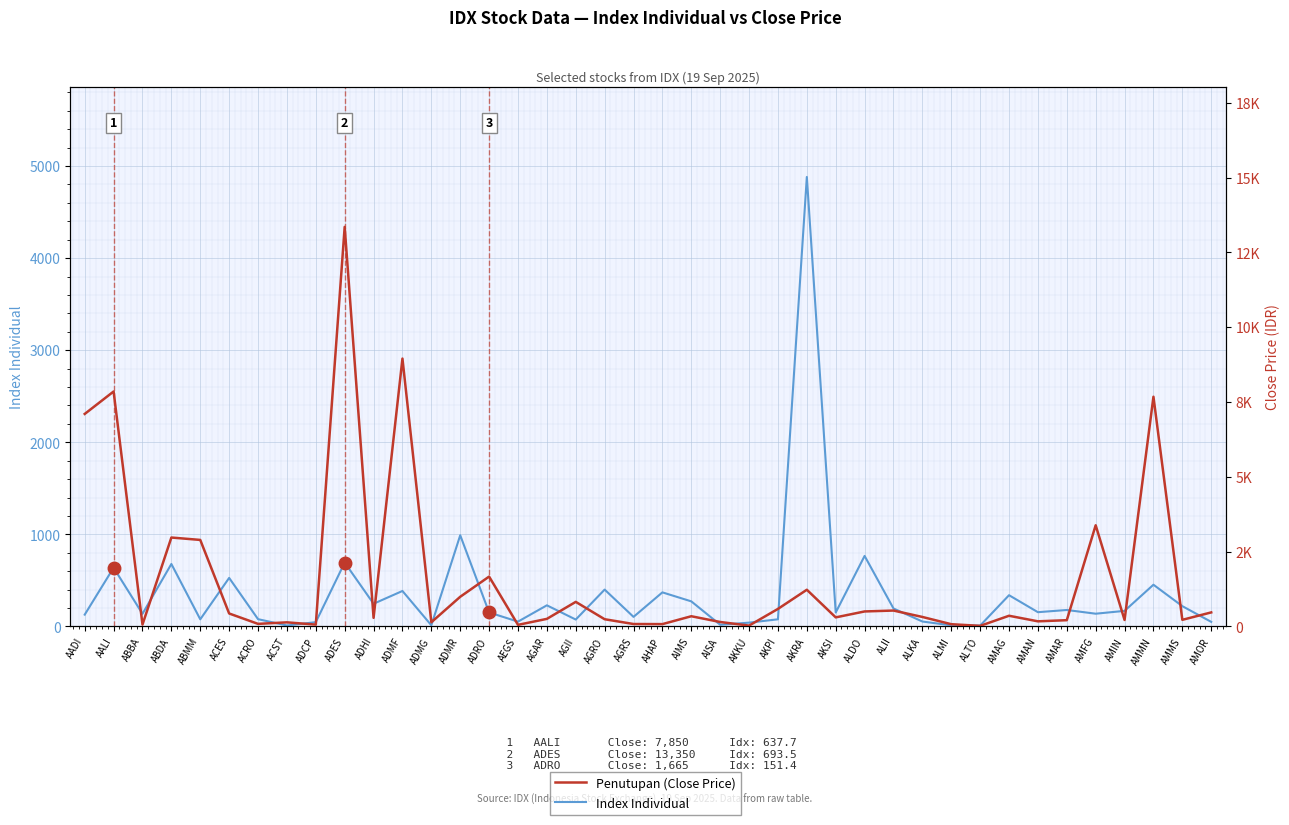

Which series has the widest spread of values?

Penutupan (Close Price)